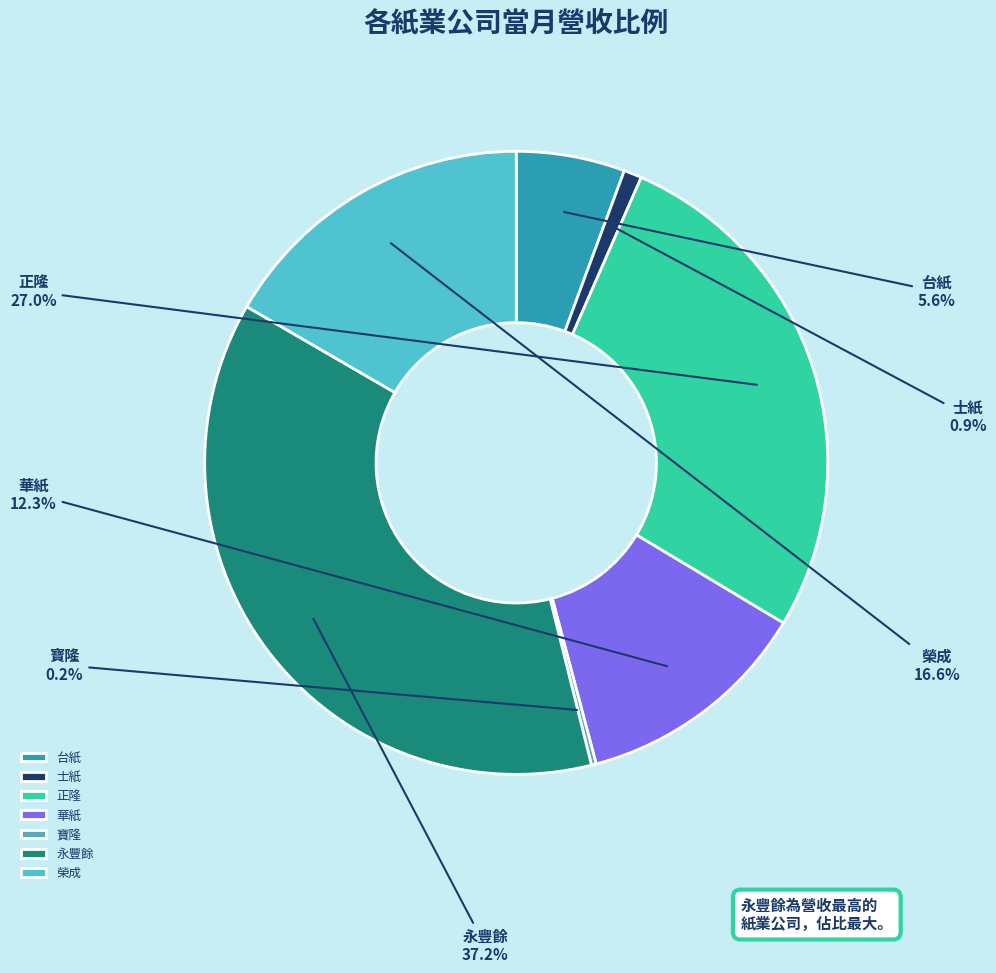

Is there a majority slice in this chart?

No